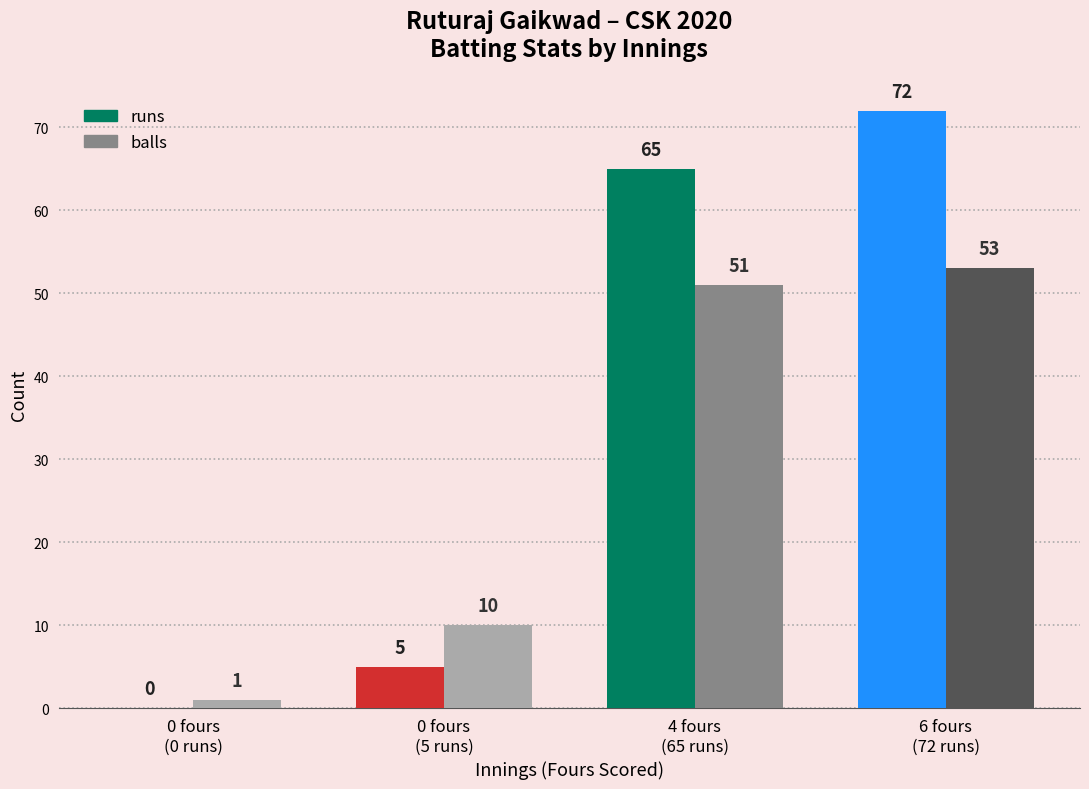

At which category is the sum across all series the highest?

6 fours
(72 runs)